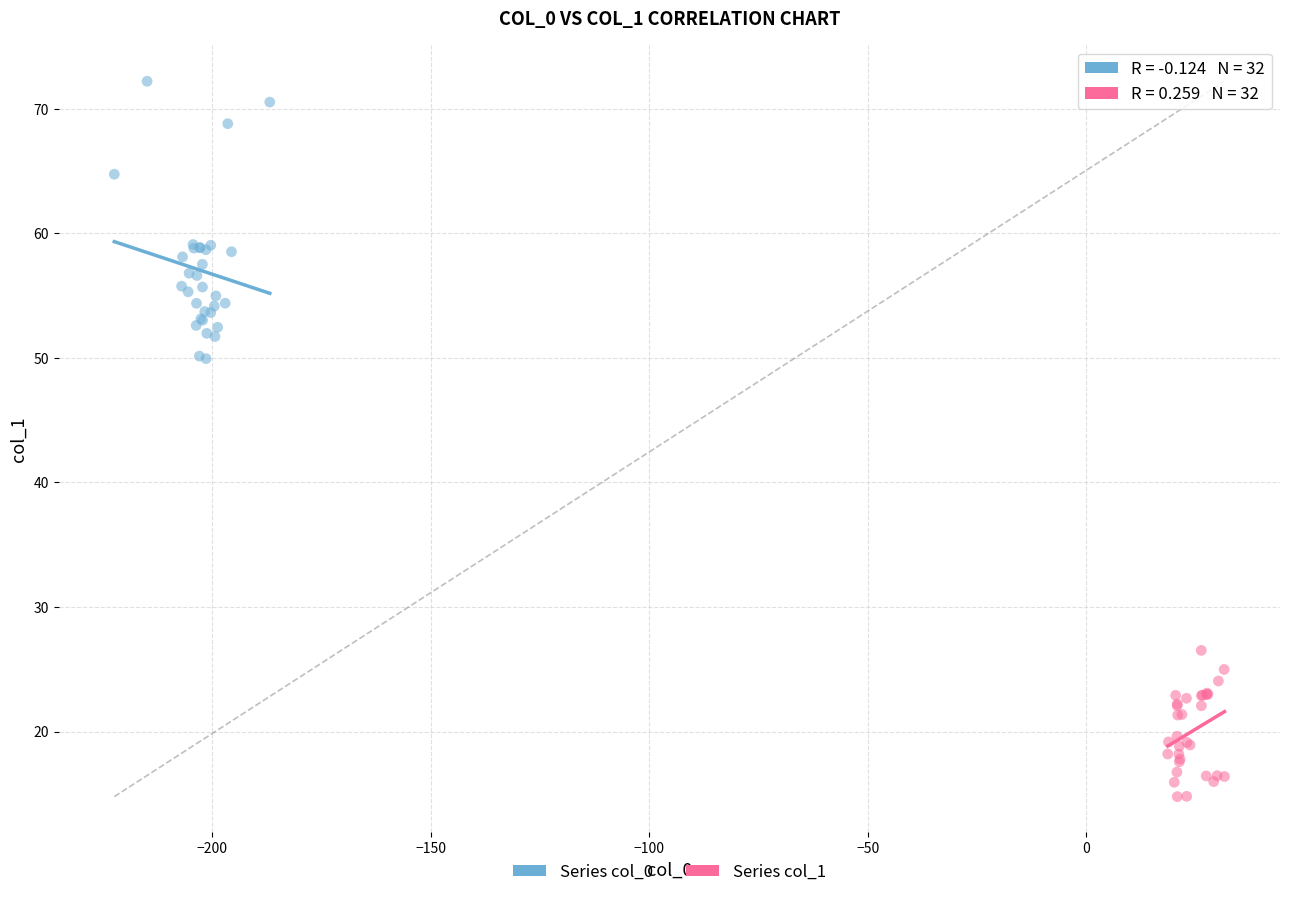

What are all the series names shown in the legend?

Series col_0, Series col_1